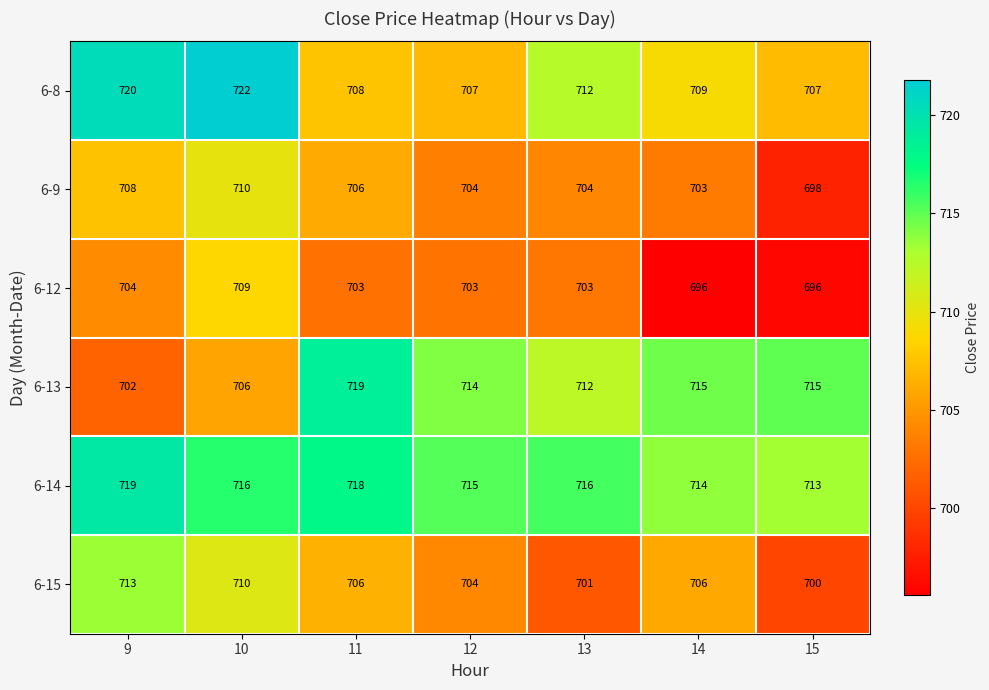

The value of 6-12 at 13 is 1068. True or false?

False